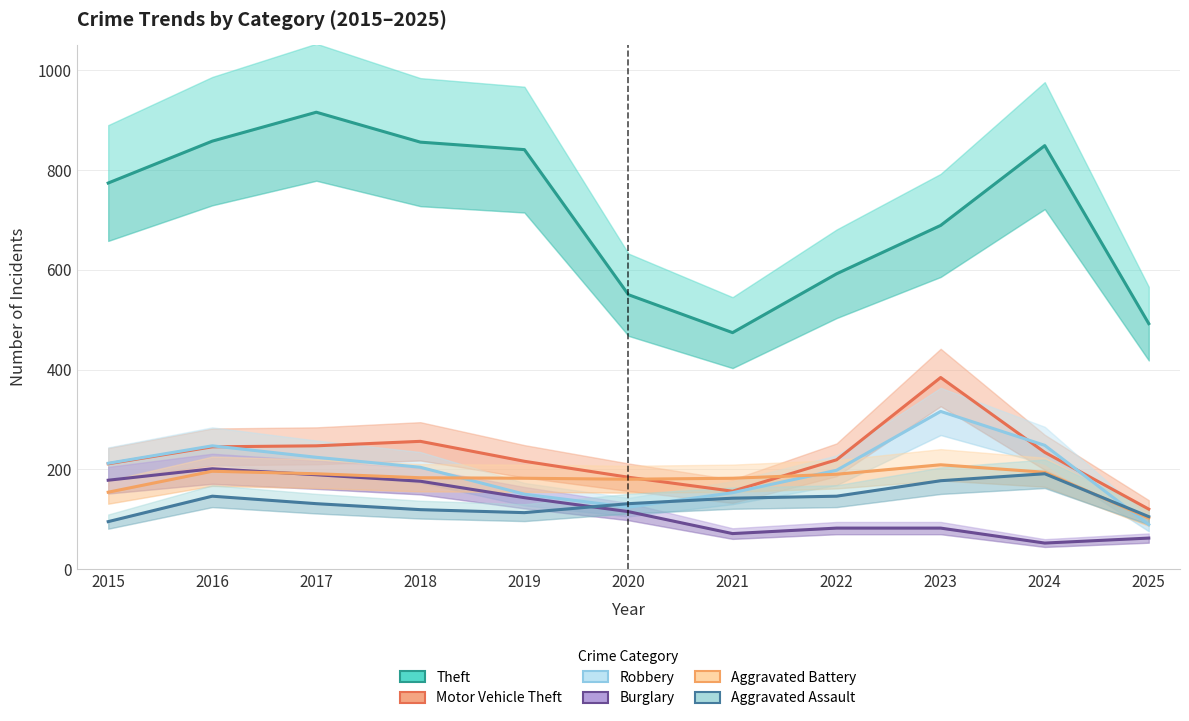

Which series has the largest range (max minus min)?

Theft